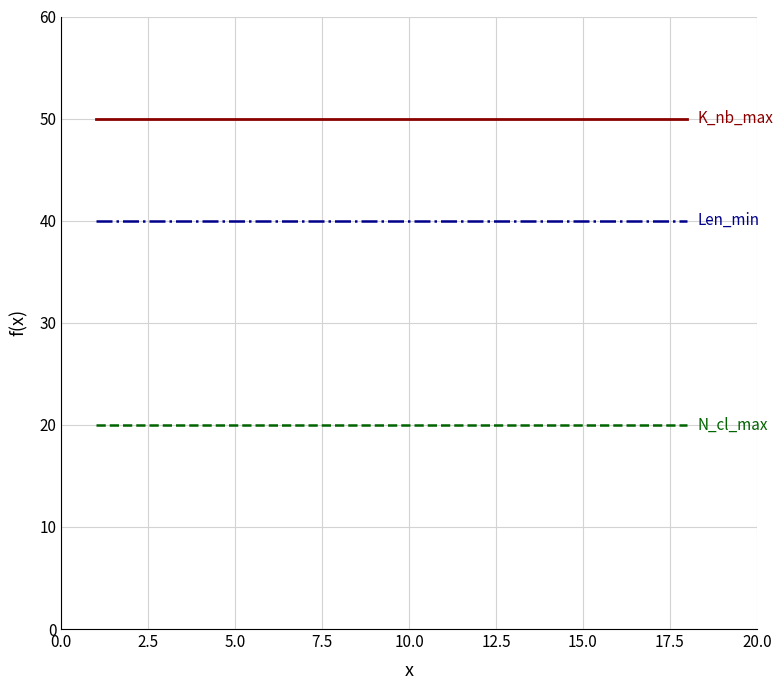

What is the smallest value displayed?

20